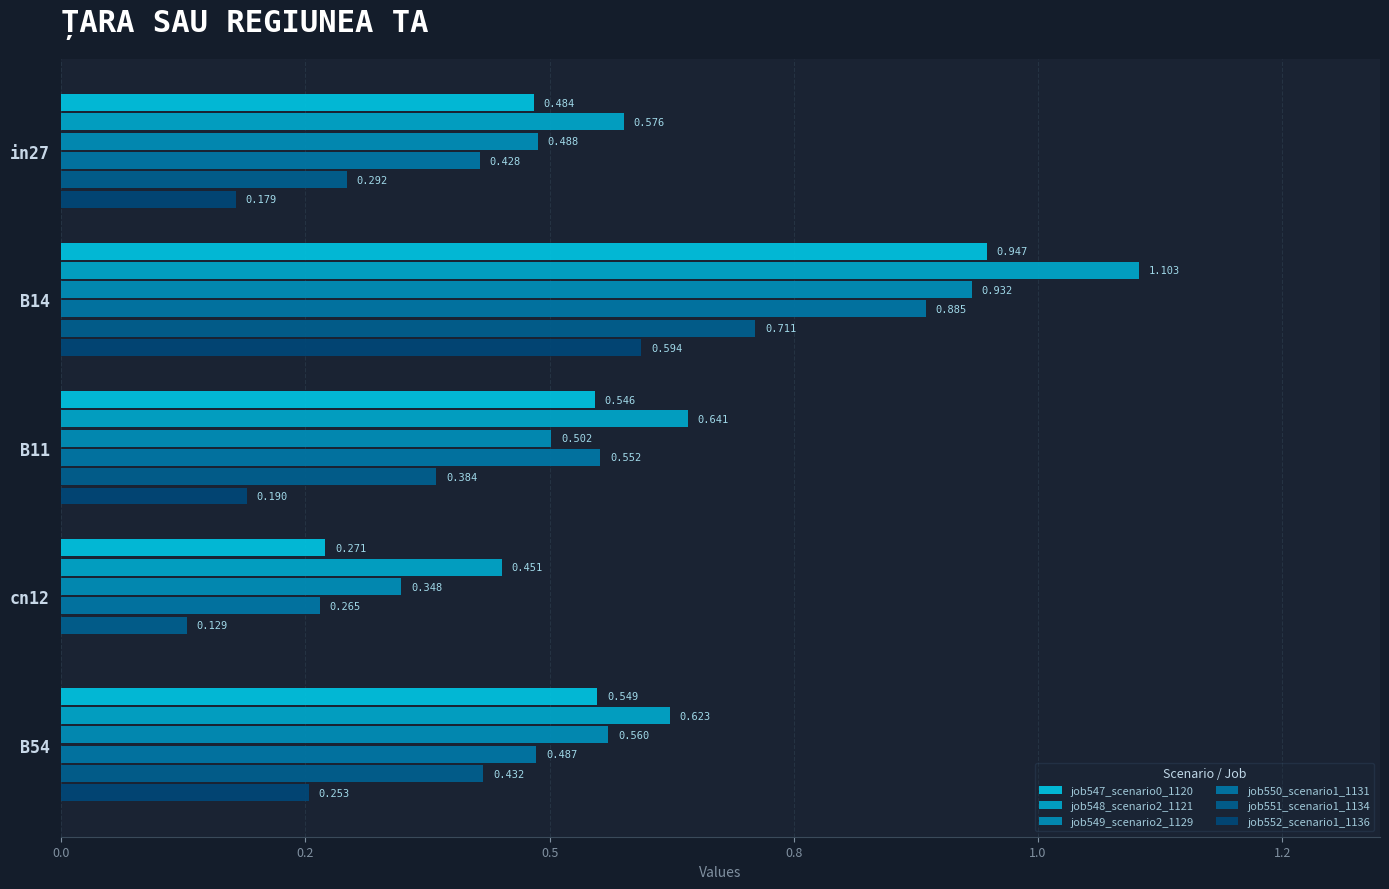

How many series are shown in this chart?

6